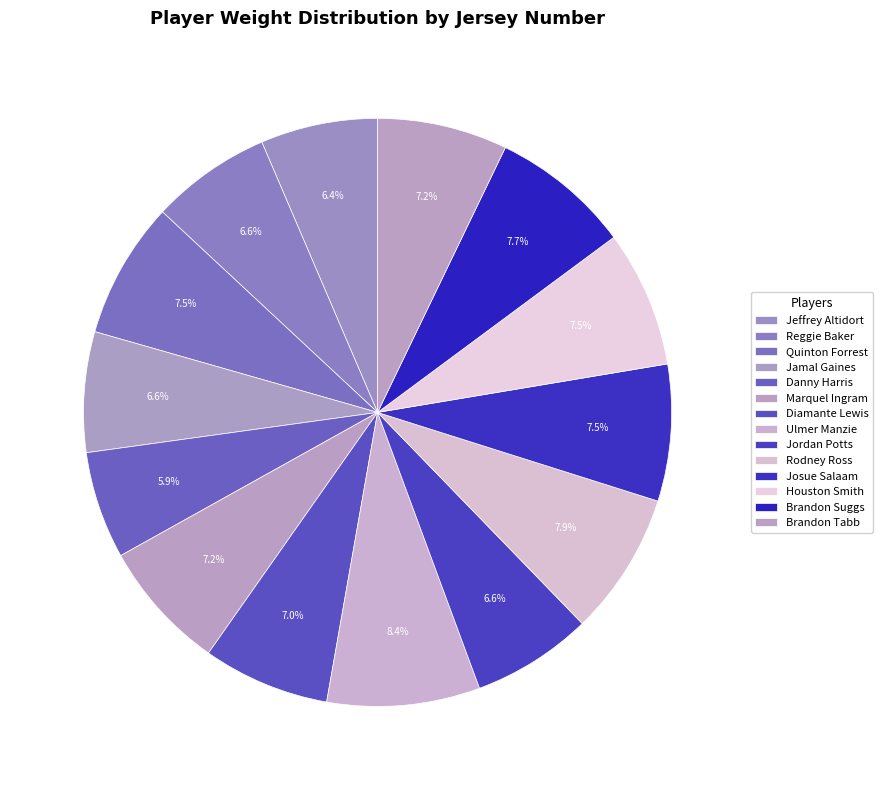

How many slices are in this pie chart?

14